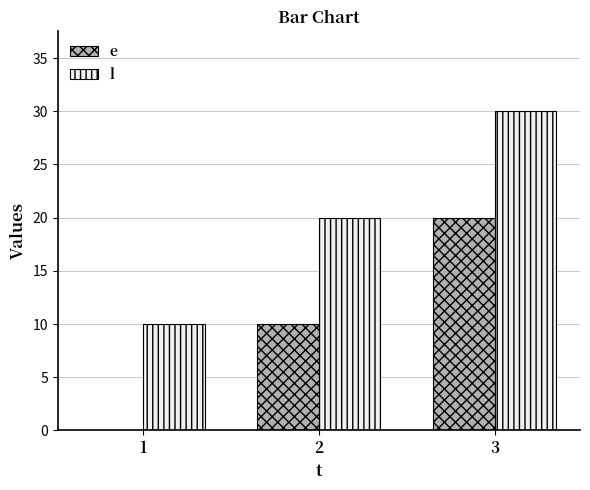

What is the highest value of the e series?

20